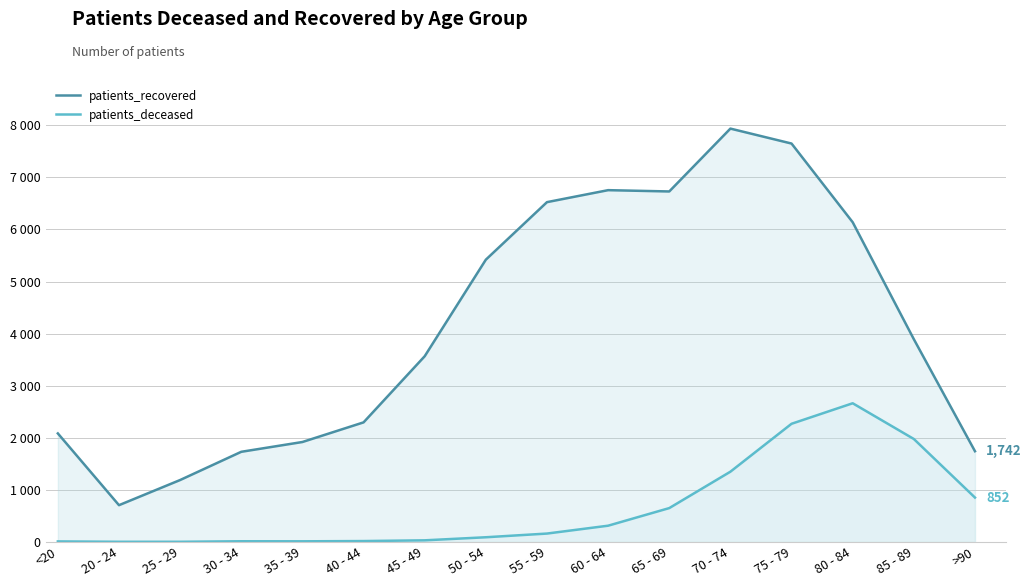

What is the difference between the second highest and minimum values in the patients_deceased series?

2266